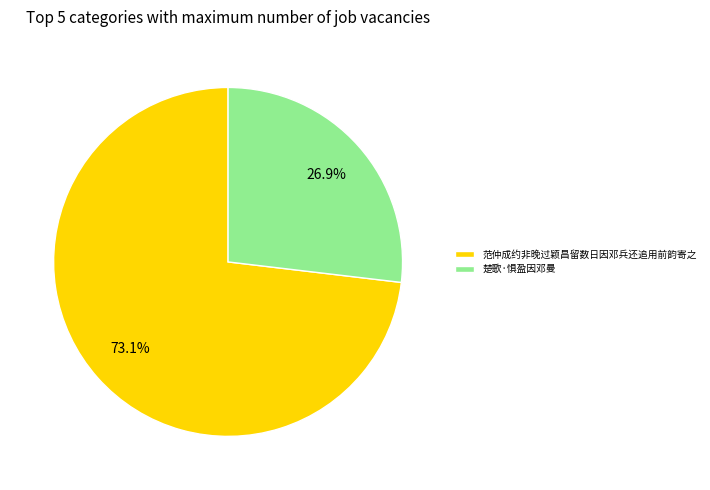

To the nearest percent, what is the difference between the 楚歌·惧盈因邓曼 and 范仲成约非晚过颖昌留数日因邓兵还追用前韵寄之 slice percentages?

46%